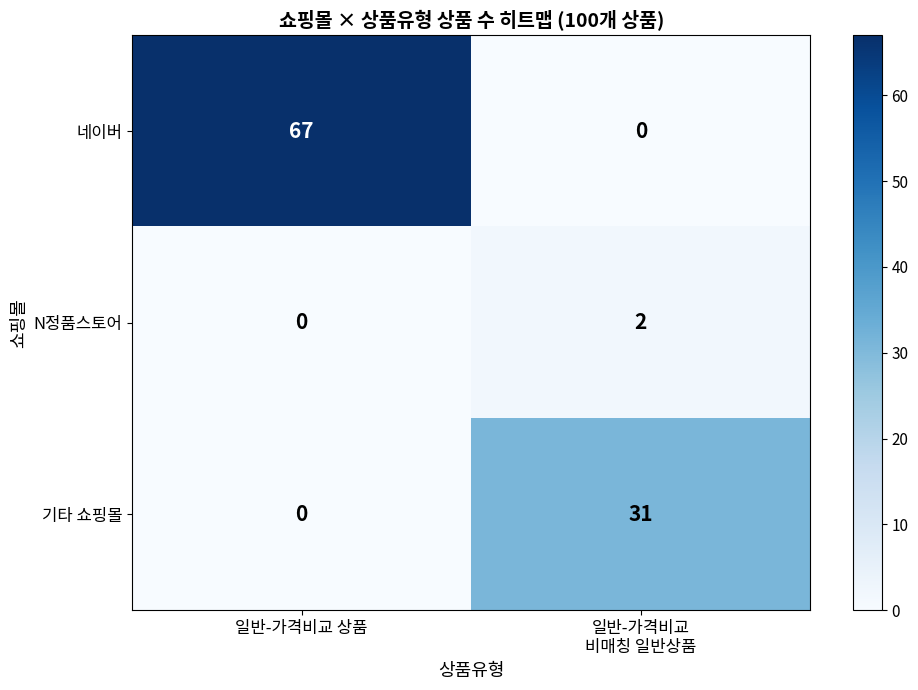

Which series has the largest range (max minus min)?

네이버